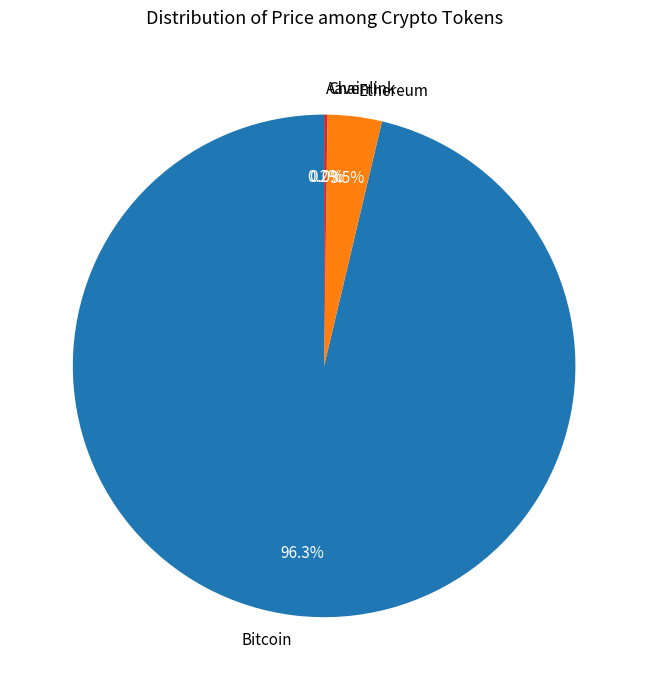

Which category accounts for the majority?

Bitcoin